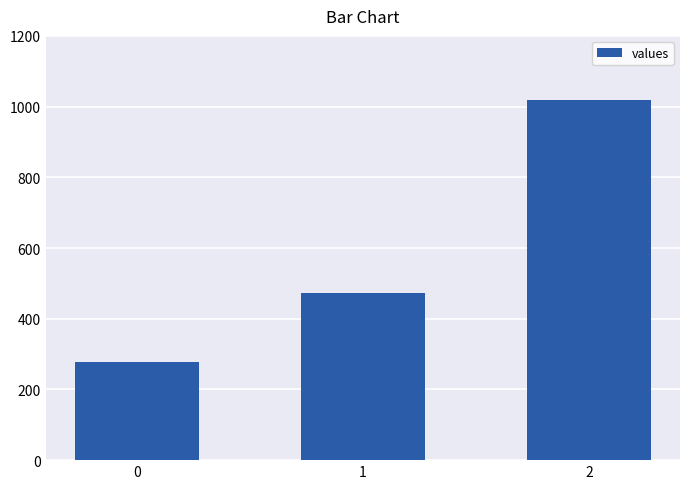

Reading left to right, transcribe all the data shown in this chart.

0=277.8	1=471.4	2=1020.0